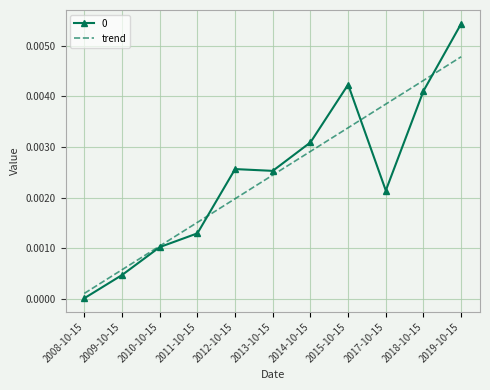

List the labels in order of trend value, smallest first.

2008-10-15, 2009-10-15, 2010-10-15, 2011-10-15, 2012-10-15, 2013-10-15, 2014-10-15, 2015-10-15, 2017-10-15, 2018-10-15, 2019-10-15